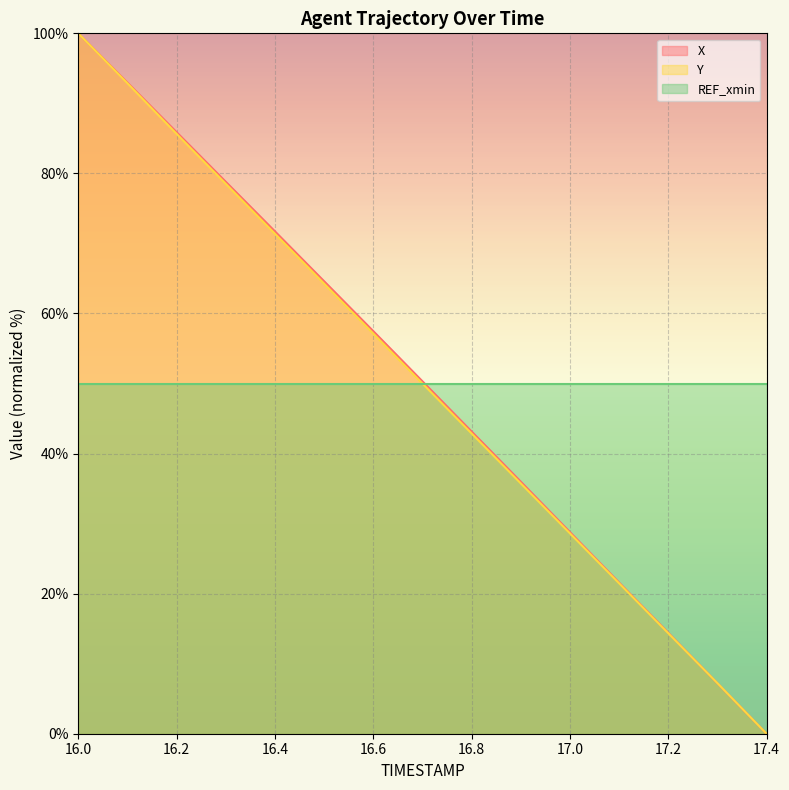

True or false: Y and X intersect in this chart.

True